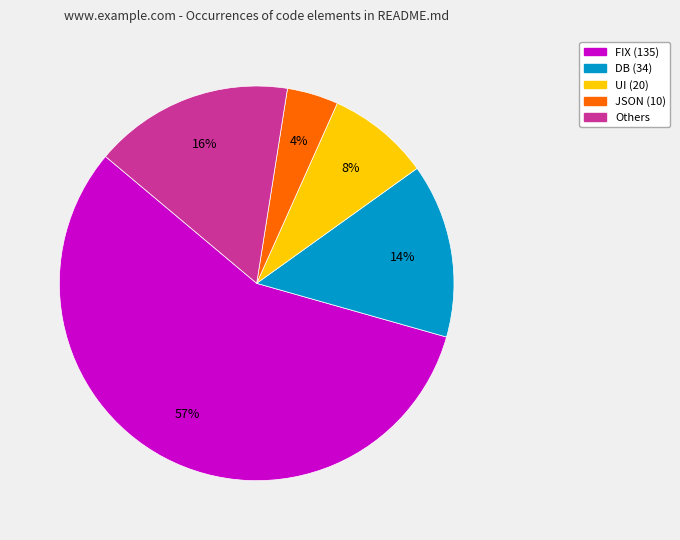

How many segments does this pie chart have?

5